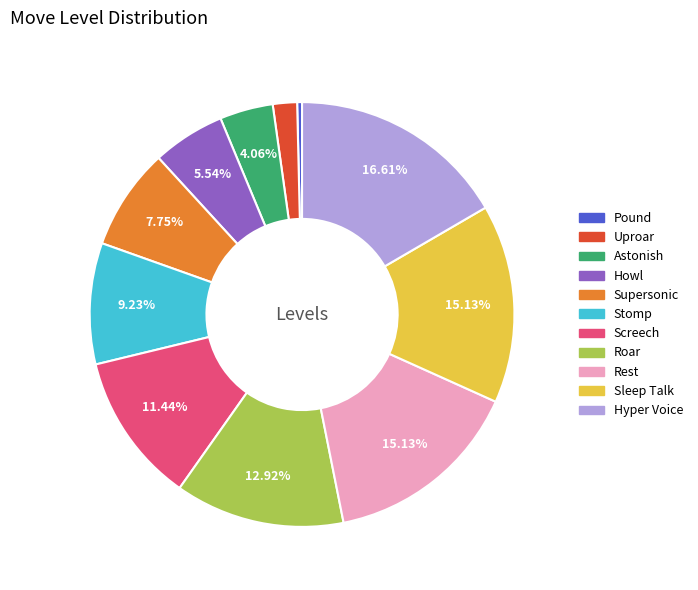

What is the ratio of the value at Uproar to the value at Howl?

0.3